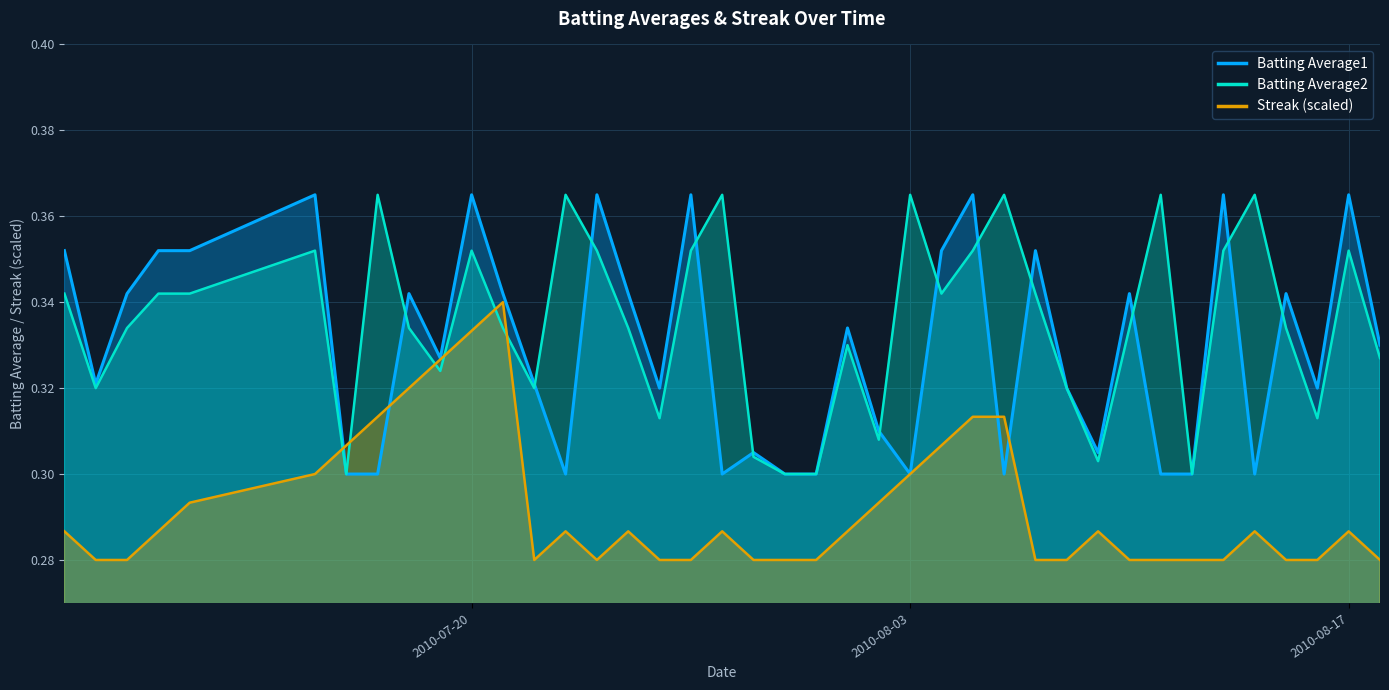

At which category is the sum across all series the highest?

2010-07-20